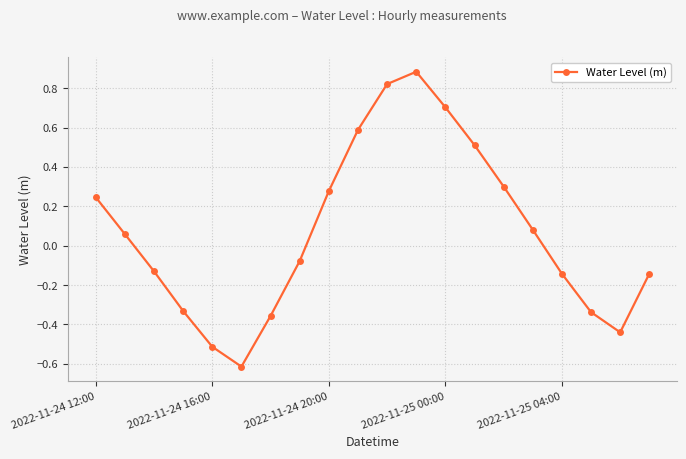

What is the smallest value displayed?

-0.6